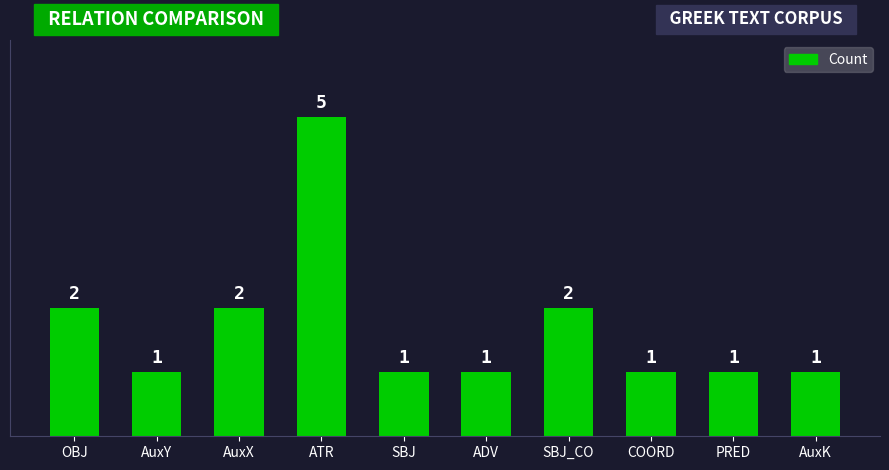

Is it true that the value at COORD is 1?

True